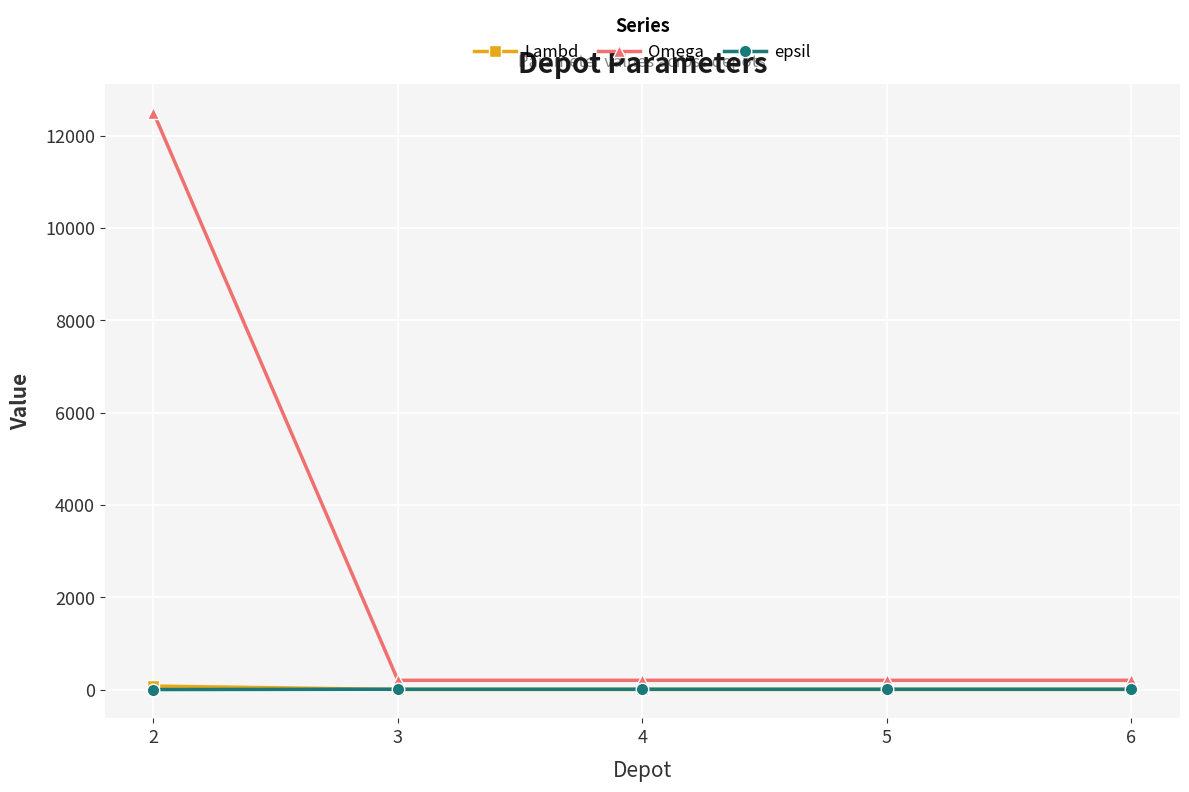

True or false: Omega and Lambd cross at least once.

False